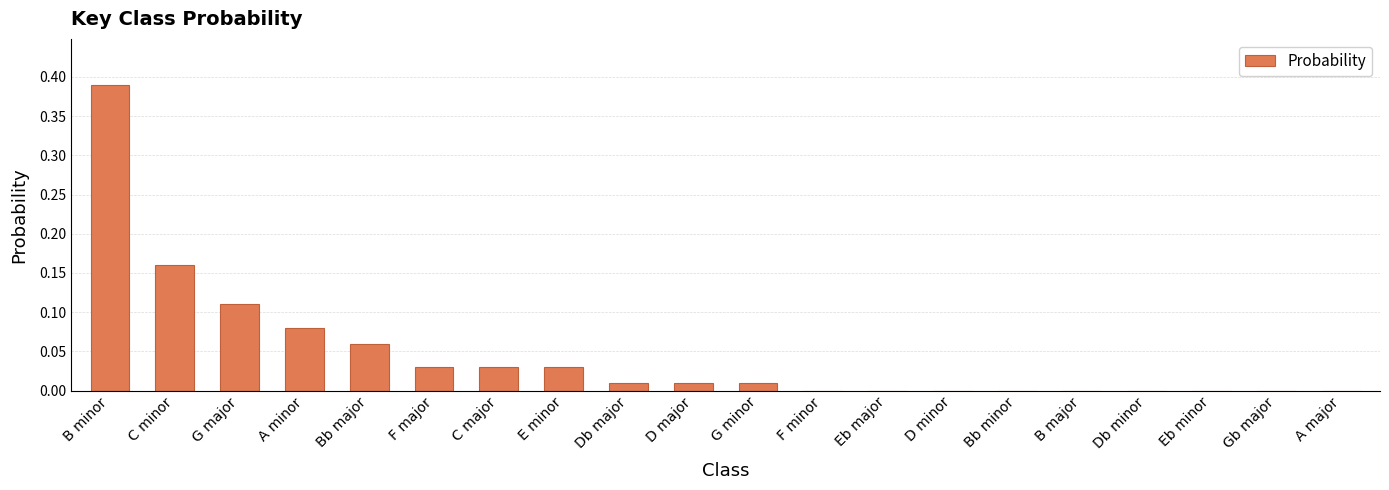

At which category does the chart reach its peak across all series?

B minor